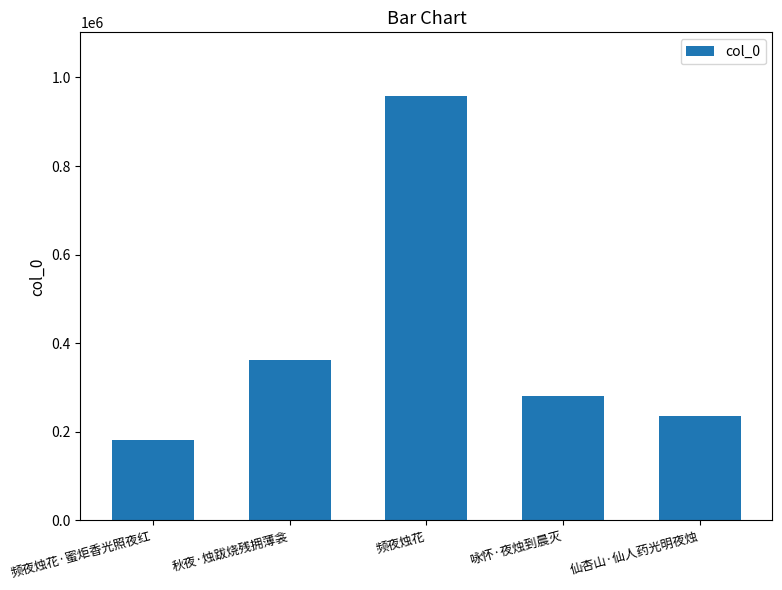

Reading left to right, what are all the values shown in this chart?

181687	362823	958184	281351	234678